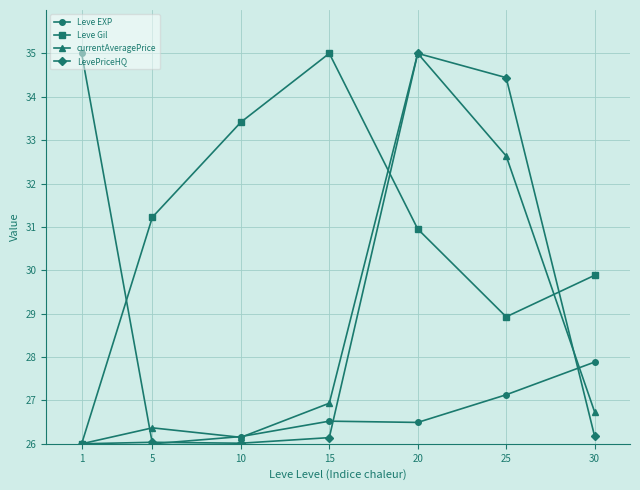

Is the value of Leve EXP at 5 greater than the value of Leve Gil at 30?

No